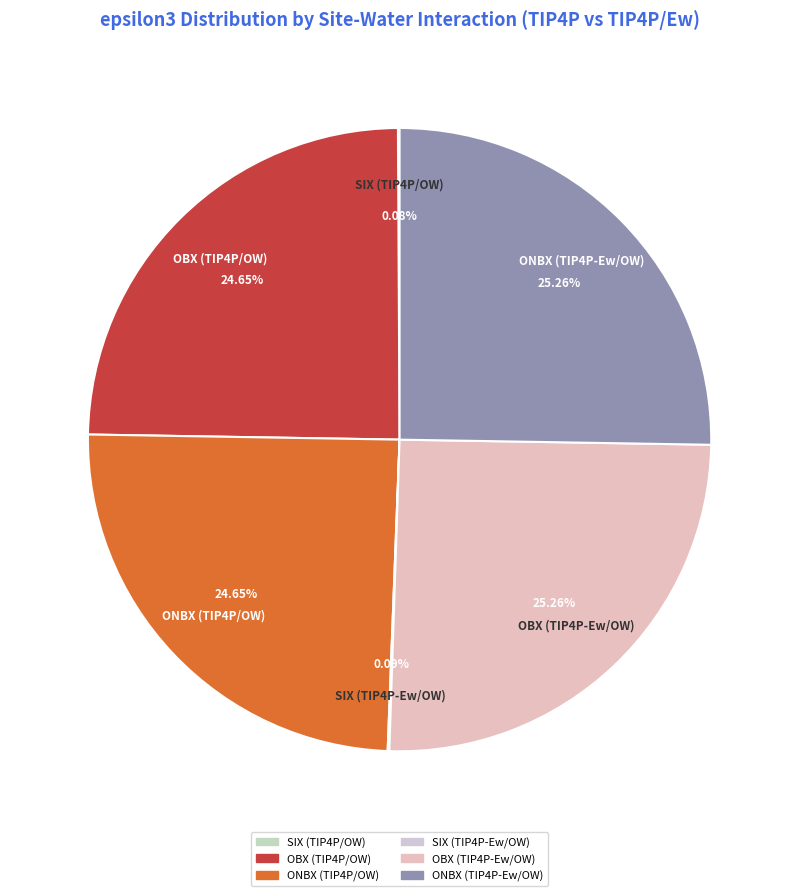

Combined, do OBX (TIP4P/OW) and ONBX (TIP4P/OW) account for over 50%?

No